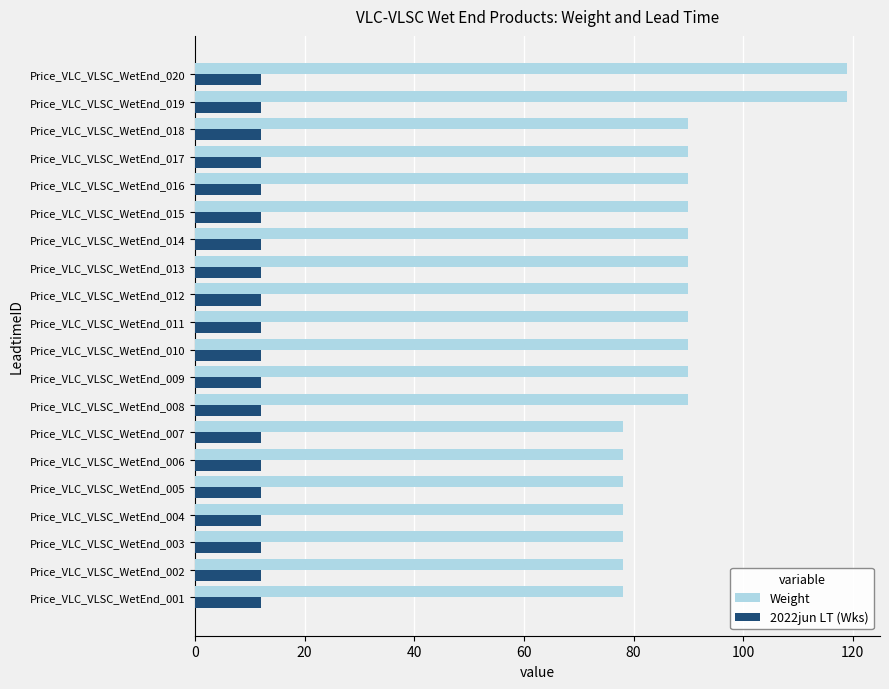

The value of 2022jun LT (Wks) at Price_VLC_VLSC_WetEnd_010 is 12. True or false?

True